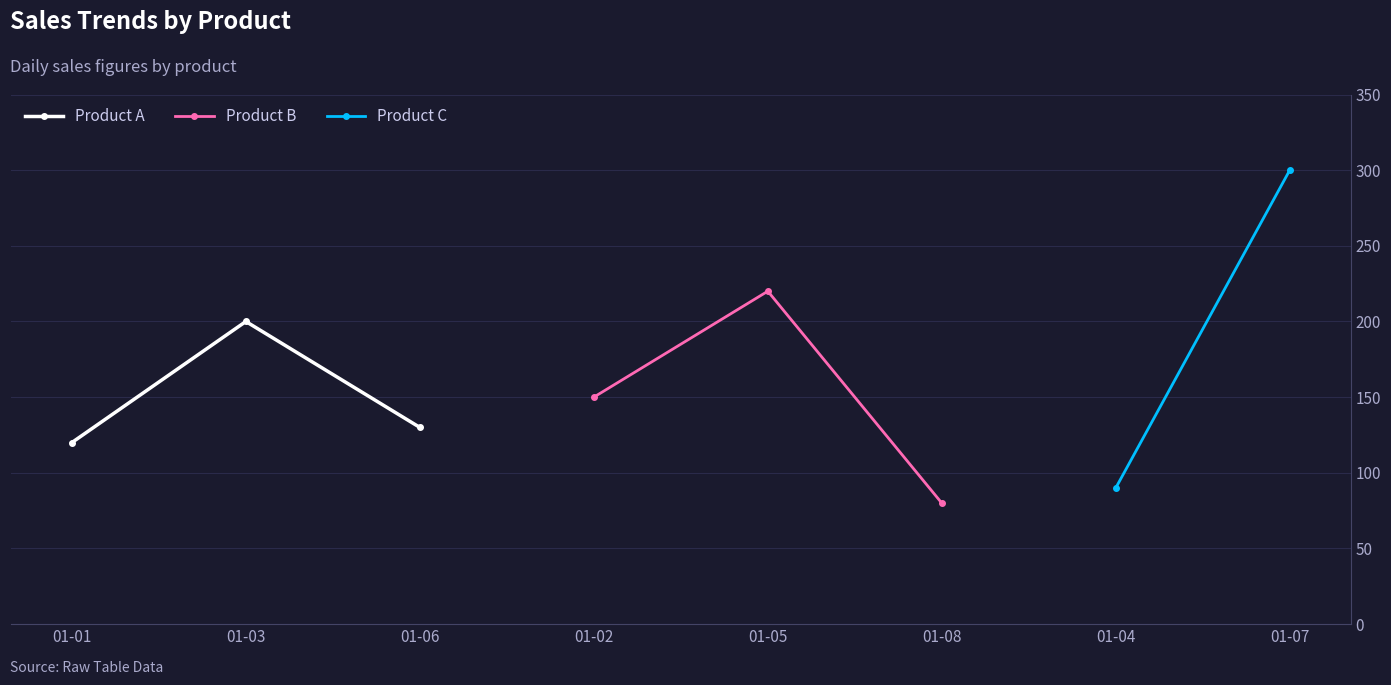

Rank the categories by Product A value from highest to lowest.

01-03, 01-06, 01-01